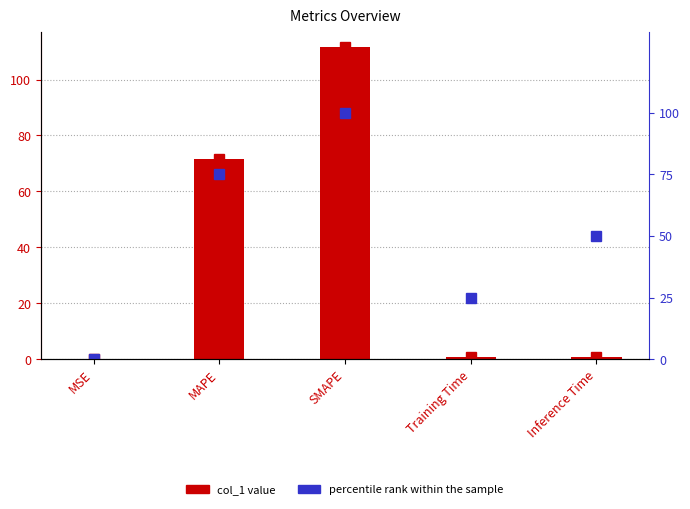

How many groups of bars are there?

5